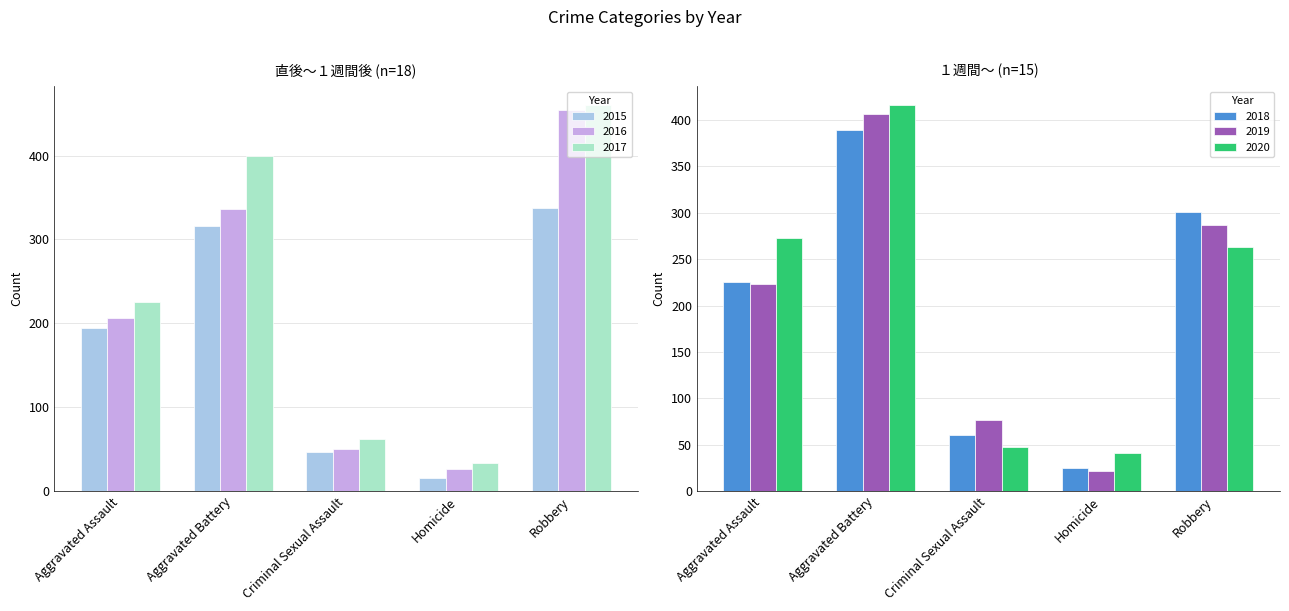

The 2015 series shows 82 at Criminal Sexual Assault. True or false?

False